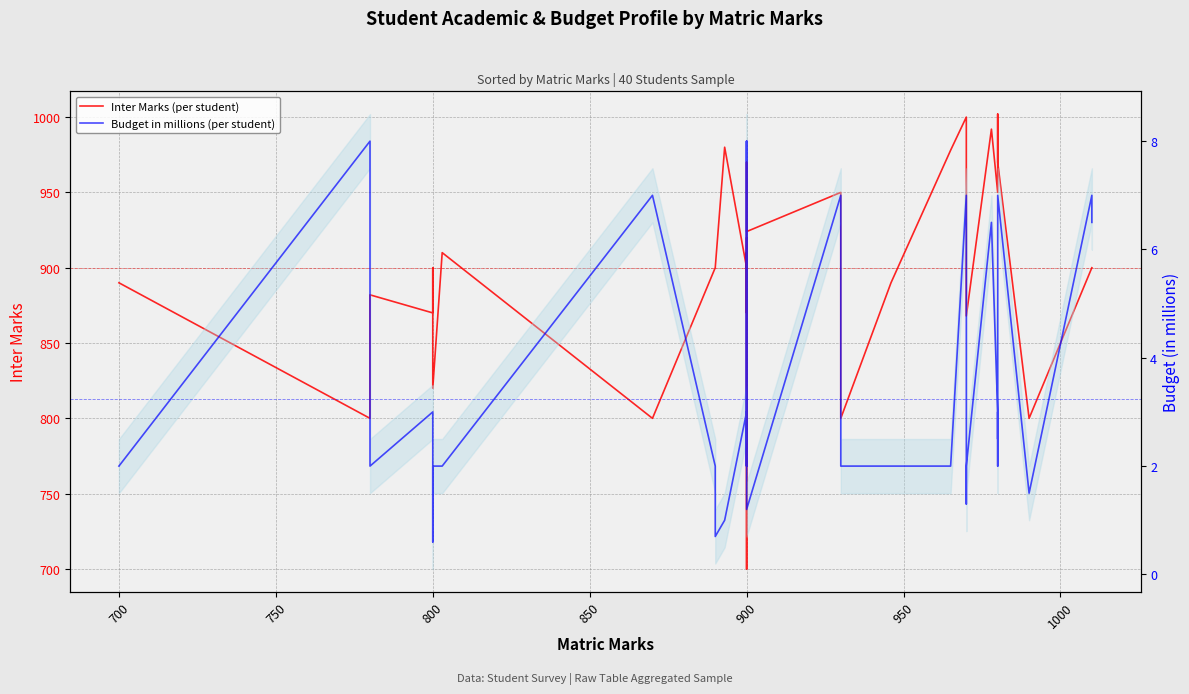

The value of Inter Marks (per student) at 900 is 870.0. True or false?

True